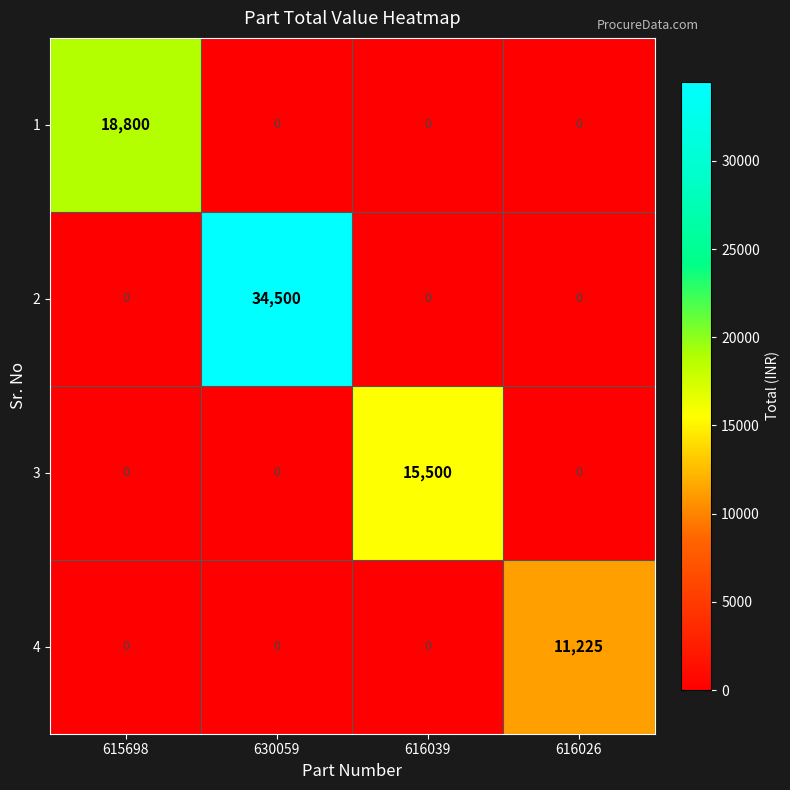

What is the difference between the maximum and minimum values in the 3 series?

15500